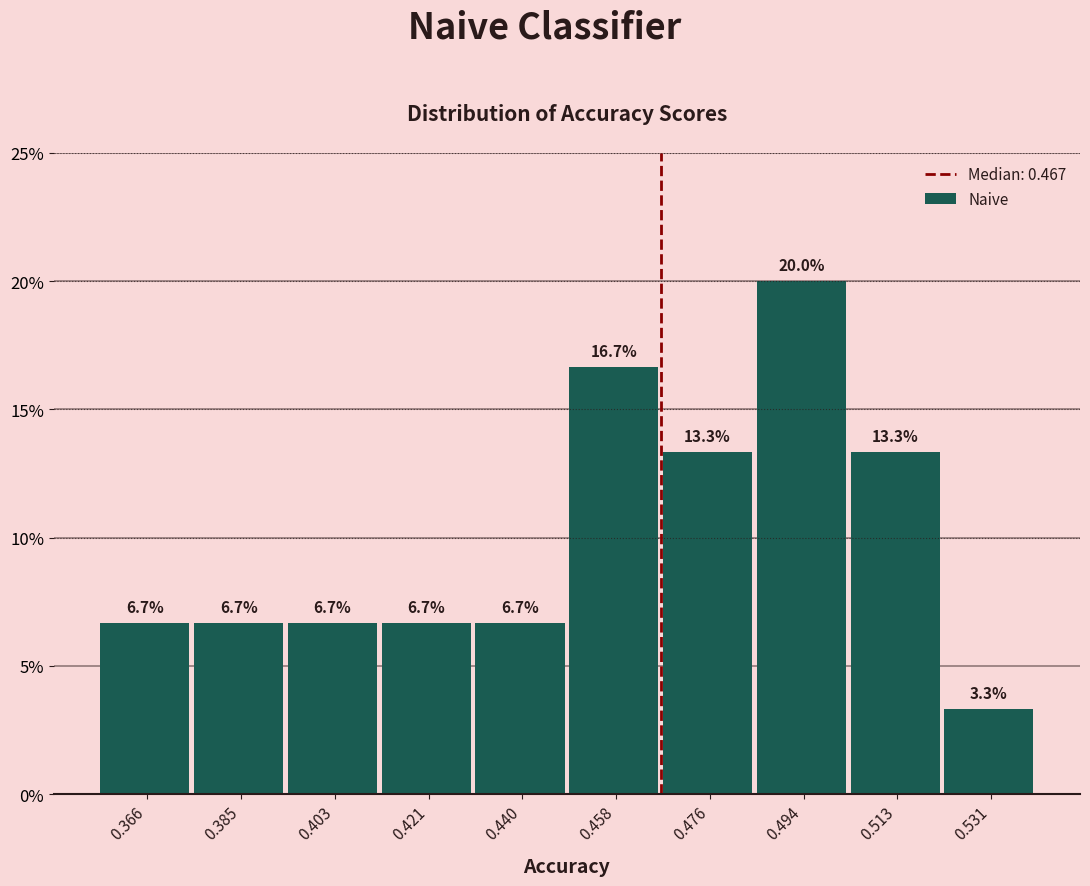

Which range on the x-axis has the tallest bar?

0.486 to 0.504